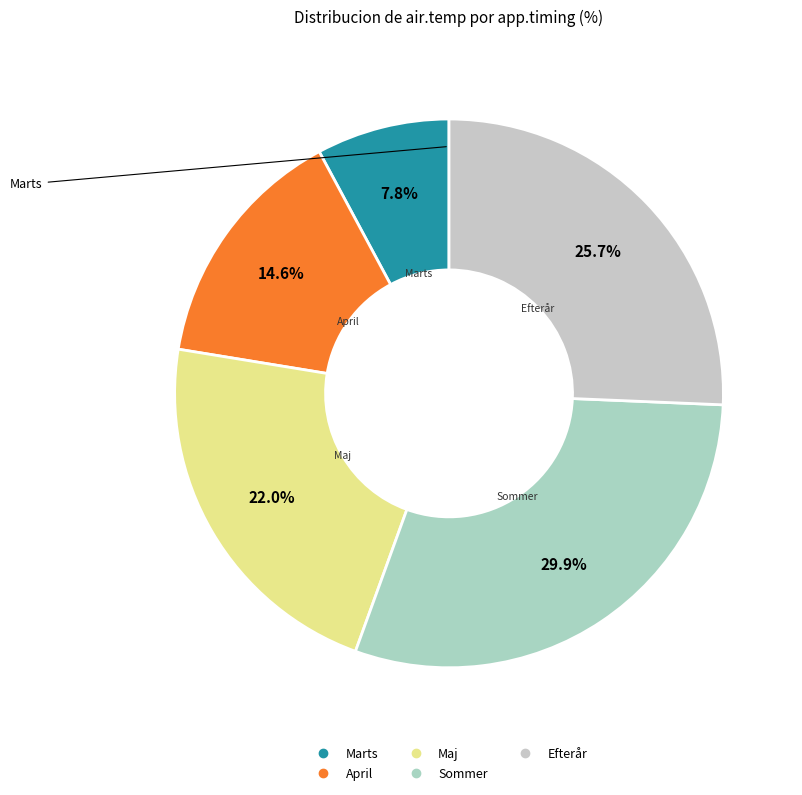

What percentage is the Efterår slice, to the nearest percent?

26%